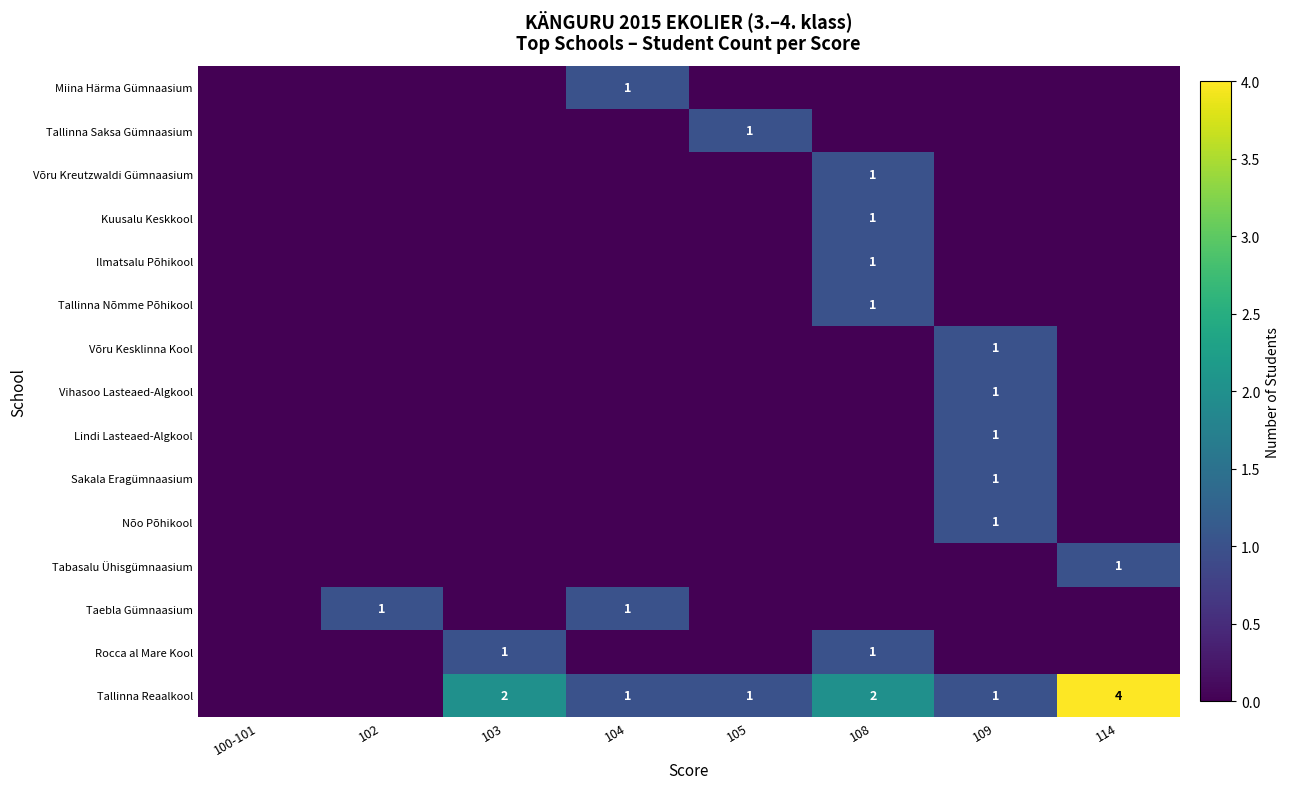

How many categories are shown in the chart?

8